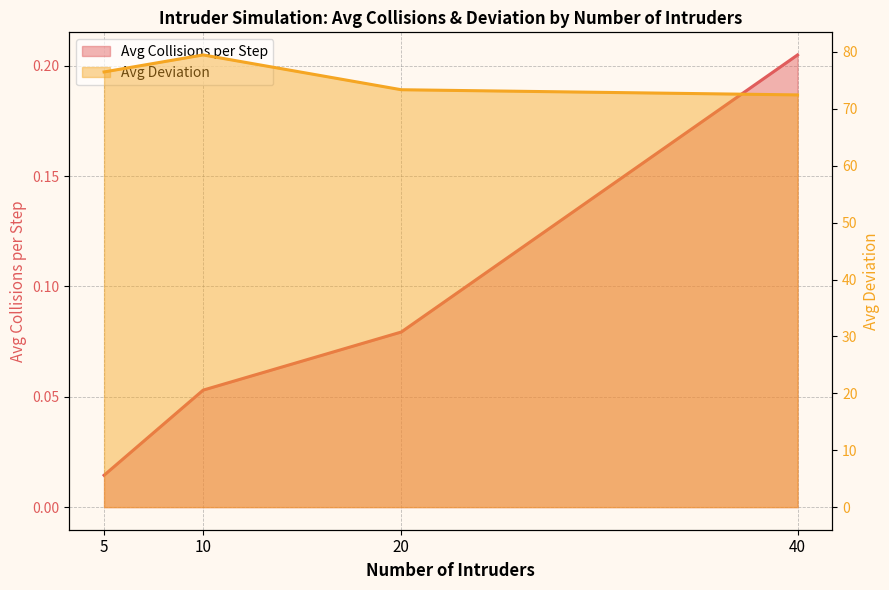

True or false: Avg Deviation and Avg Collisions per Step intersect in this chart.

False